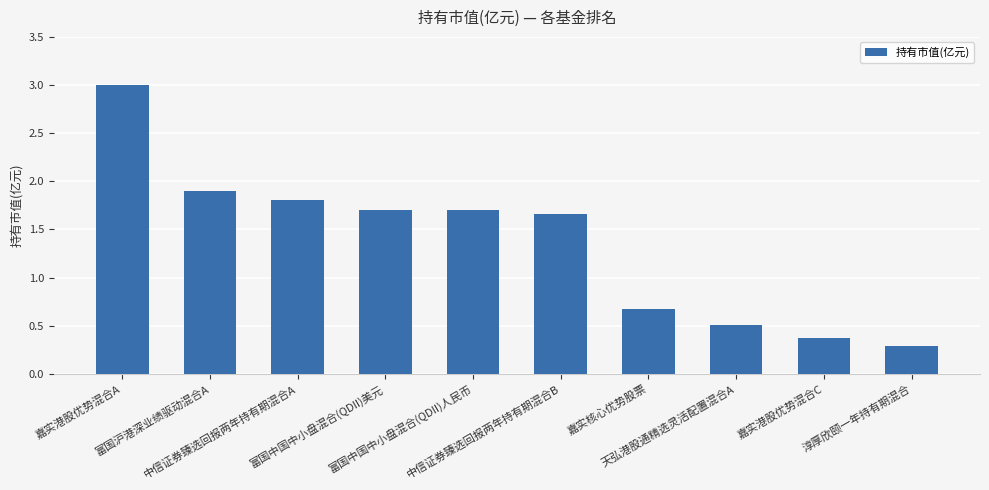

How many series are shown in this chart?

1